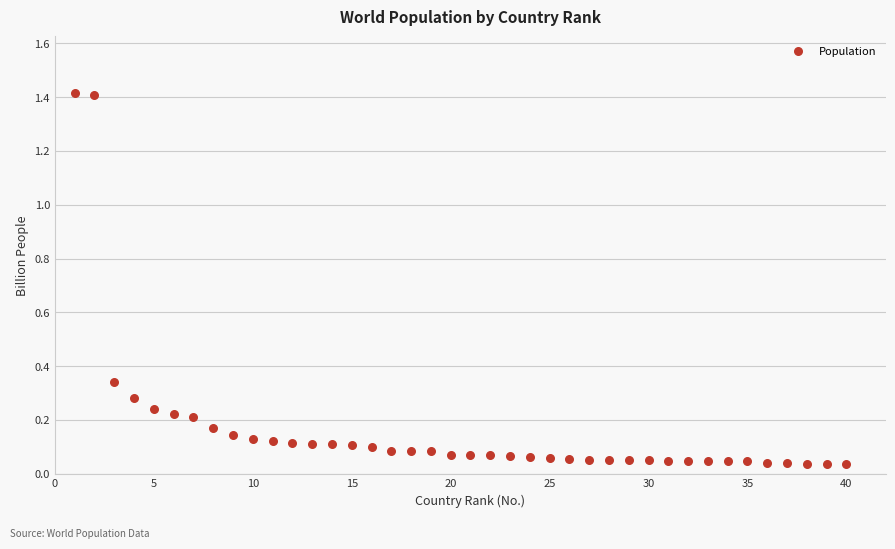

What is the range of Y values (max minus min)?

1.4